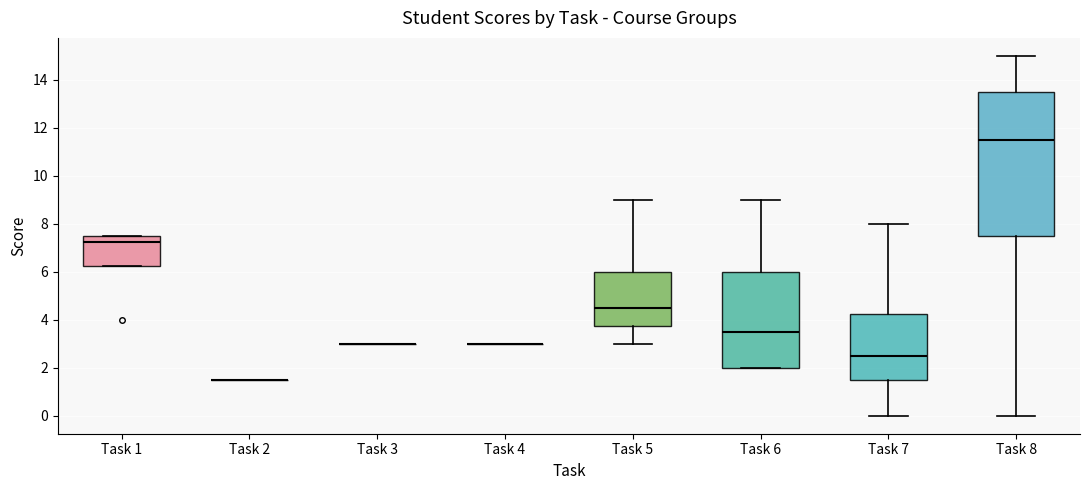

Where is the lower edge of the box for Task 8 on the y-axis? The values are not printed on the chart, so give them approximately, as read against the axis.

7.6